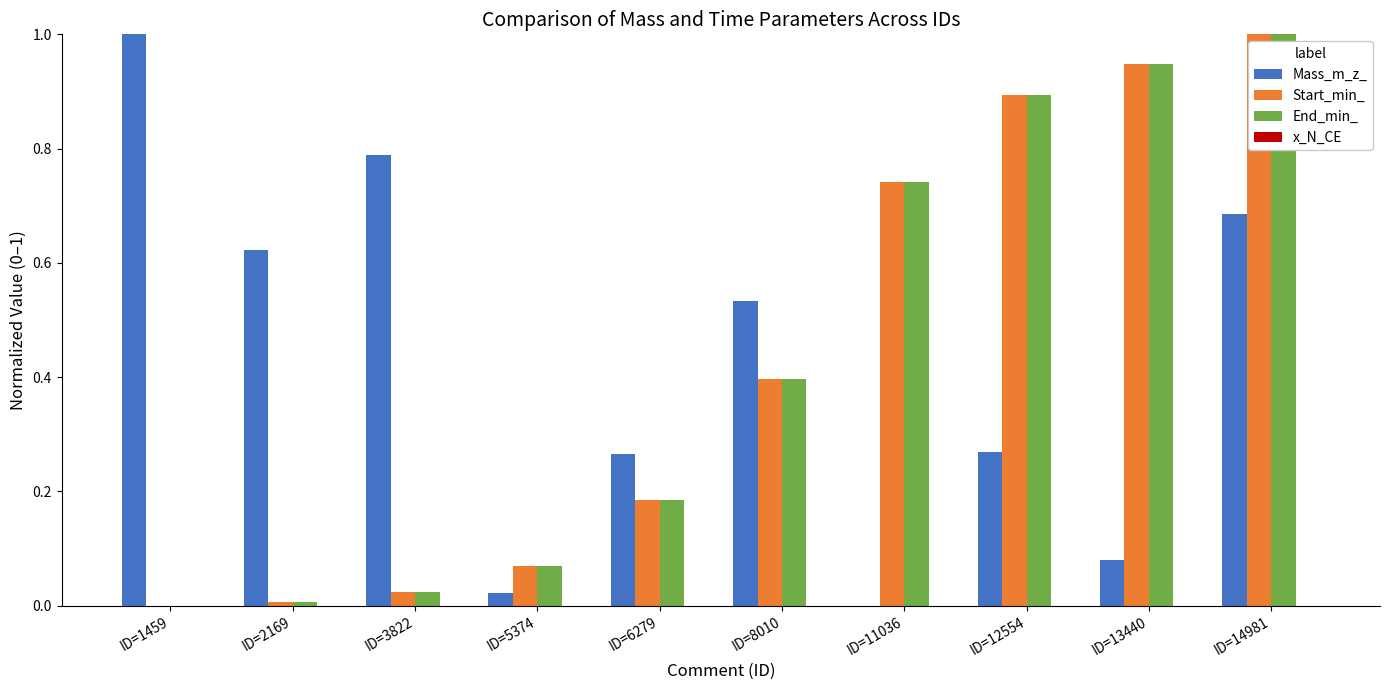

What is the sum of the Start_min_ values at ID=12554 and ID=13440?

1.8